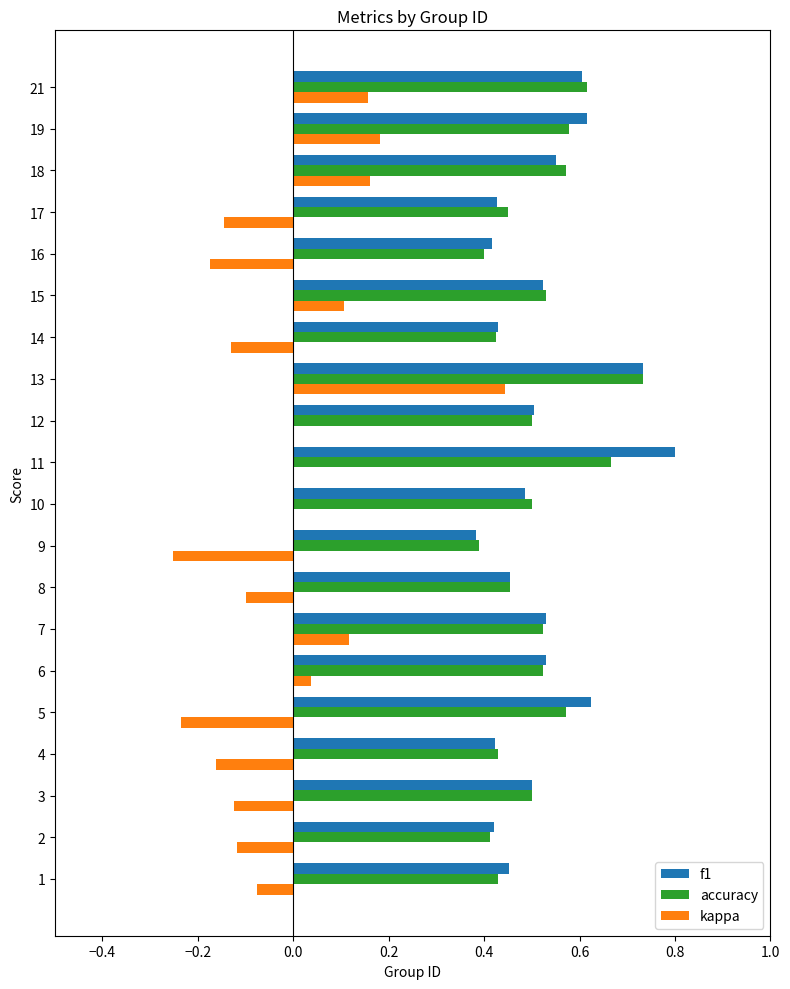

Is it true that f1 equals 0.8 at 6?

False